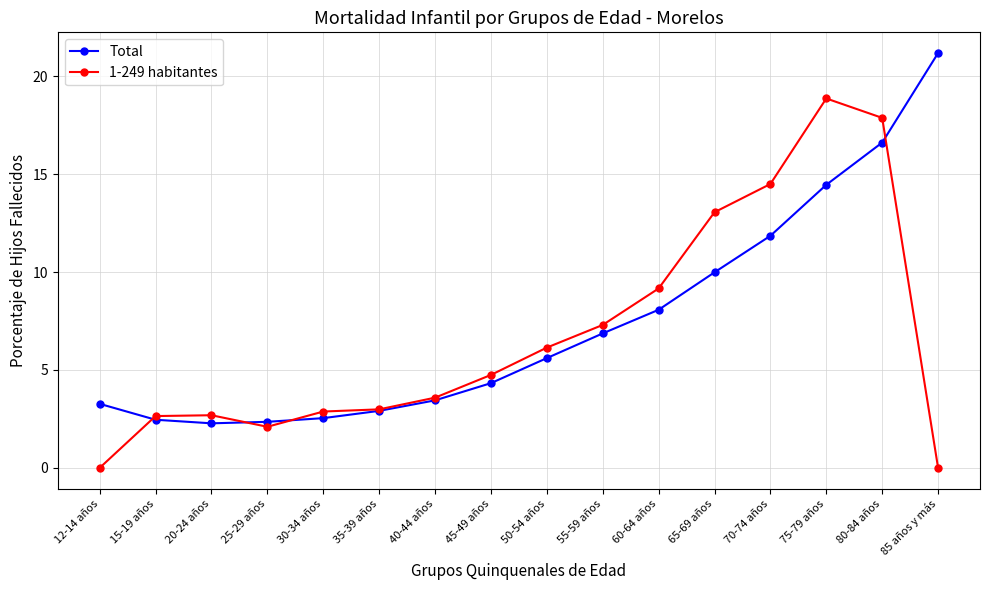

In 1-249 habitantes, how many points are lower than both neighbors (excluding endpoints)?

1